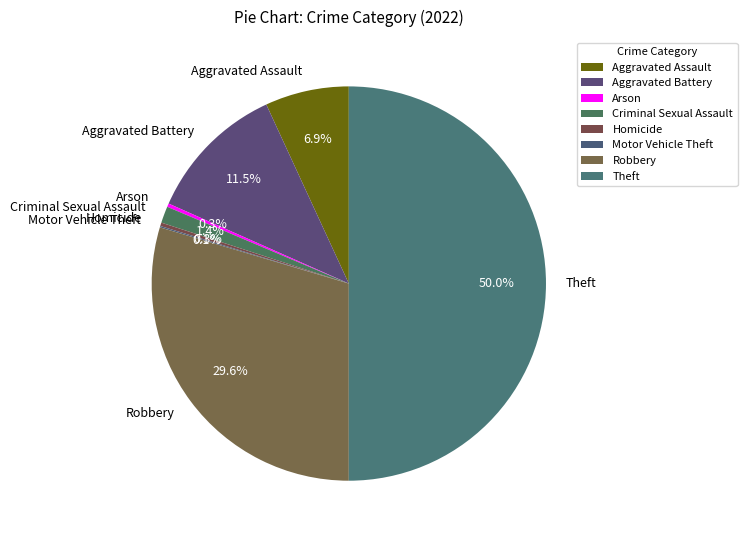

Which category has the biggest portion of the pie?

Theft